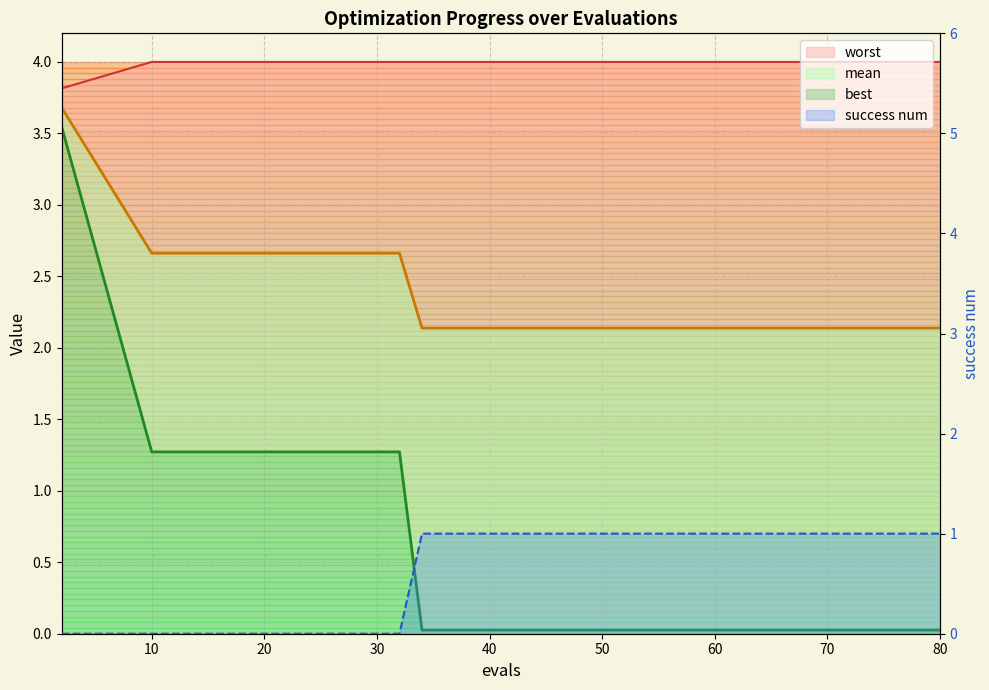

What is the sum of all best values?

8.9